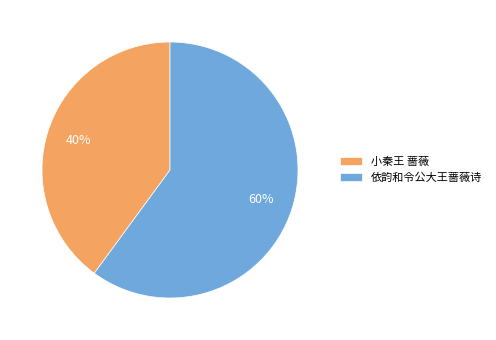

Is it true that 依韵和令公大王蔷薇诗 is 60% of the pie?

True